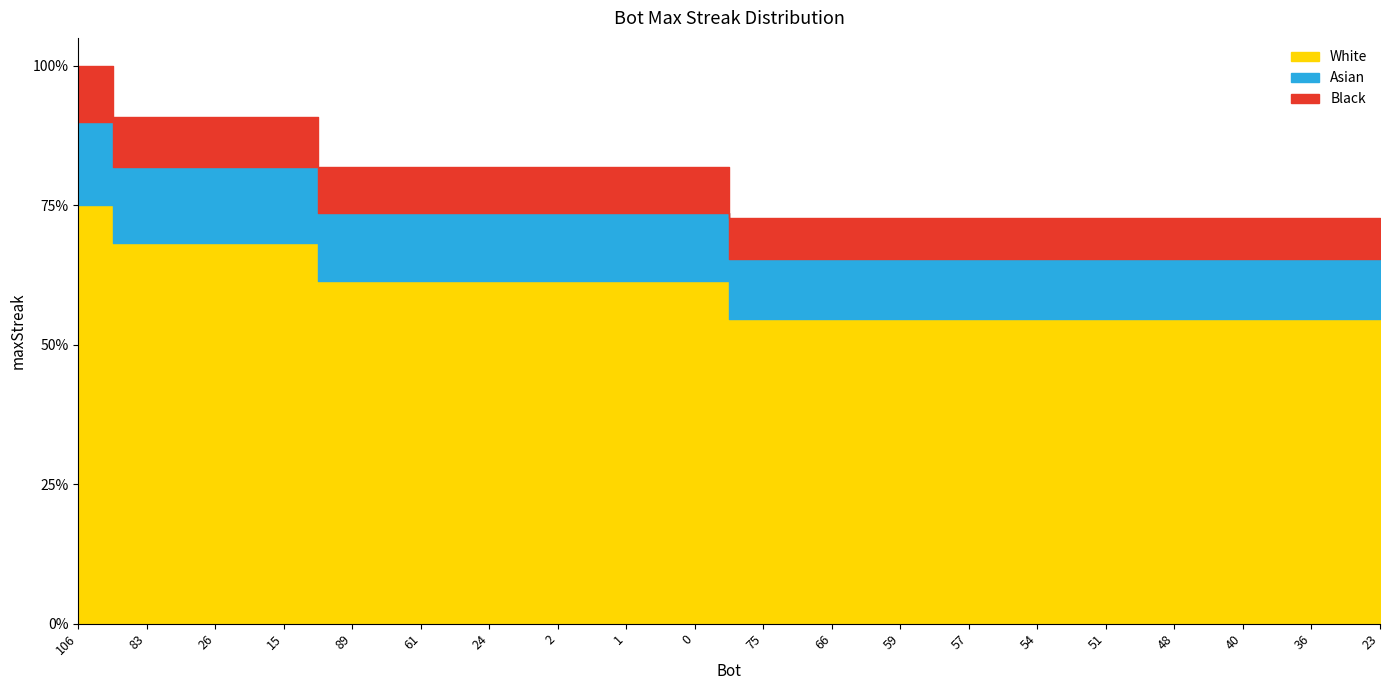

Reading left to right, extract all data points from this chart.

106=22	83=20	26=20	15=20	89=18	61=18	24=18	2=18	1=18	0=18	75=16	66=16	59=16	57=16	54=16	51=16	48=16	40=16	36=16	23=16